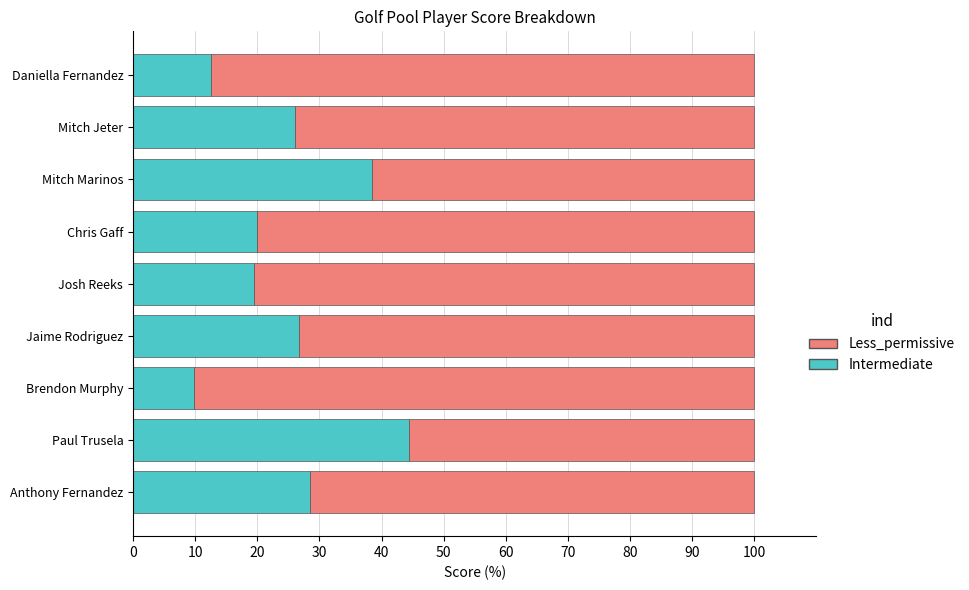

What is the sum of the Intermediate values at Mitch Marinos and Mitch Jeter?

64.5